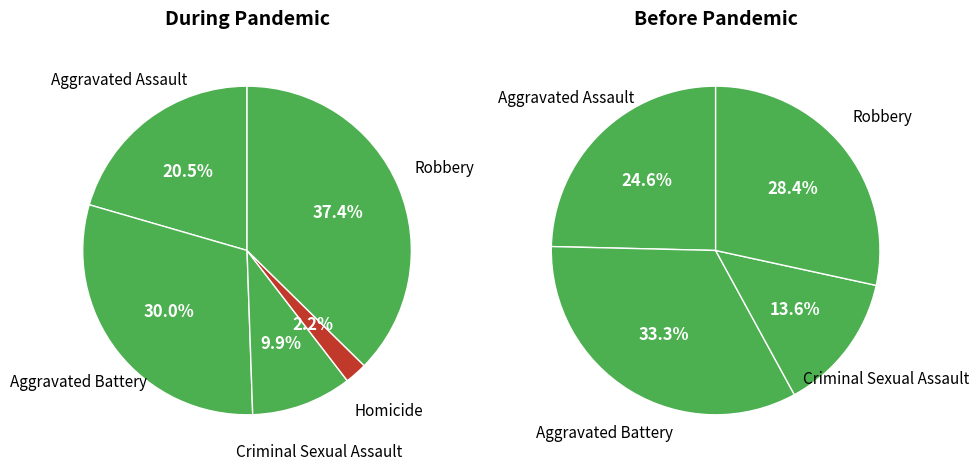

What is the spread (max minus min) of values at Homicide?

6